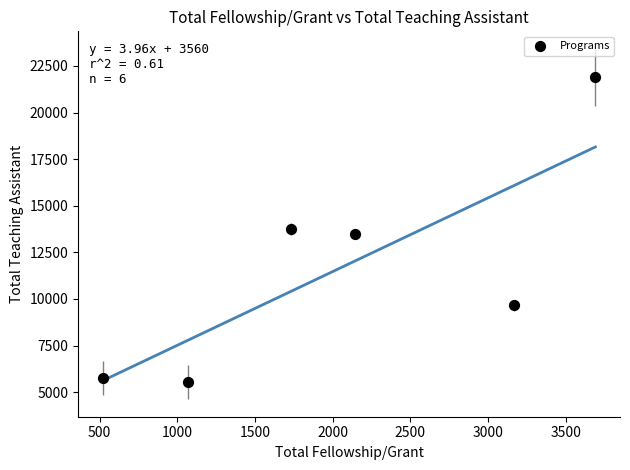

What is the range of Y values (max minus min)?

16343